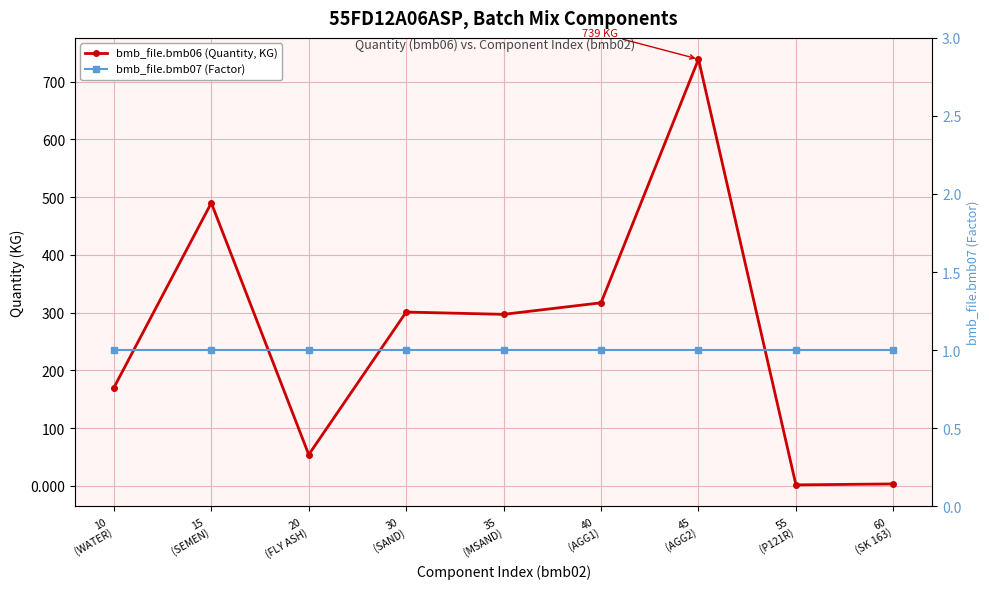

Reading right to left, what are all the values shown in this chart?

bmb_file.bmb06 (Quantity, KG): 3.3	1.6	739.0	317.0	297.0	301.0	54.0	490.0	170.0
bmb_file.bmb07 (Factor): 1.0	1.0	1.0	1.0	1.0	1.0	1.0	1.0	1.0